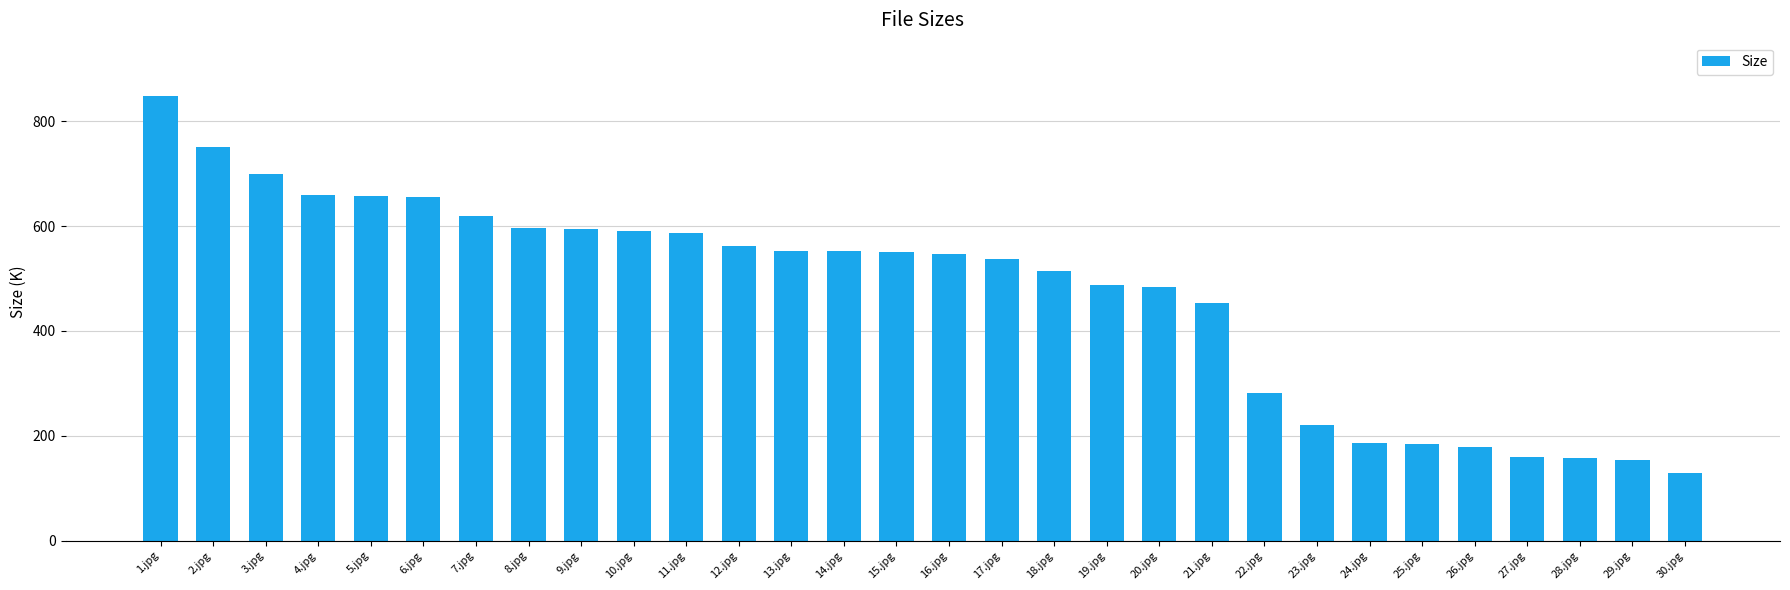

What is the sum of the values at 28.jpg and 30.jpg?

286.2